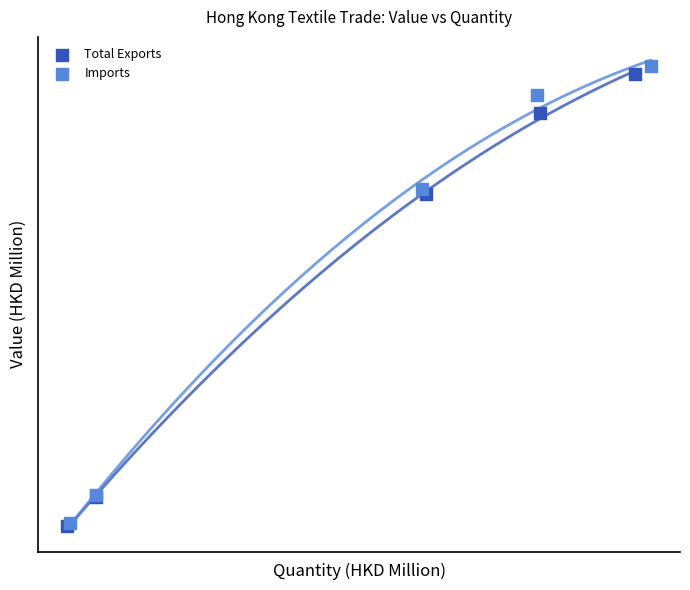

What are all the series names shown in the legend?

Total Exports, Imports